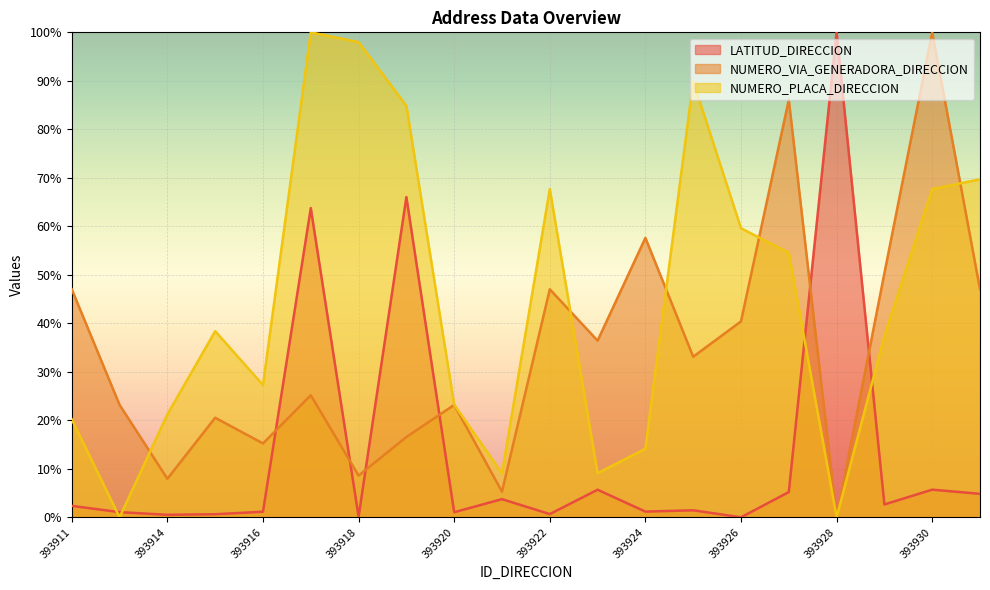

In NUMERO_PLACA_DIRECCION, how many points are higher than both neighbors (excluding endpoints)?

4